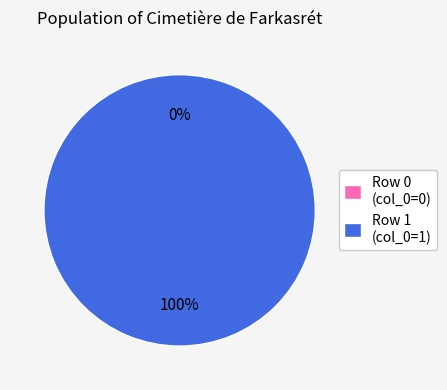

Which has a higher value, Cimetière_de_Farkasrét (row 1) or Cimetière_de_Farkasrét (row 0)?

Cimetière_de_Farkasrét (row 1)